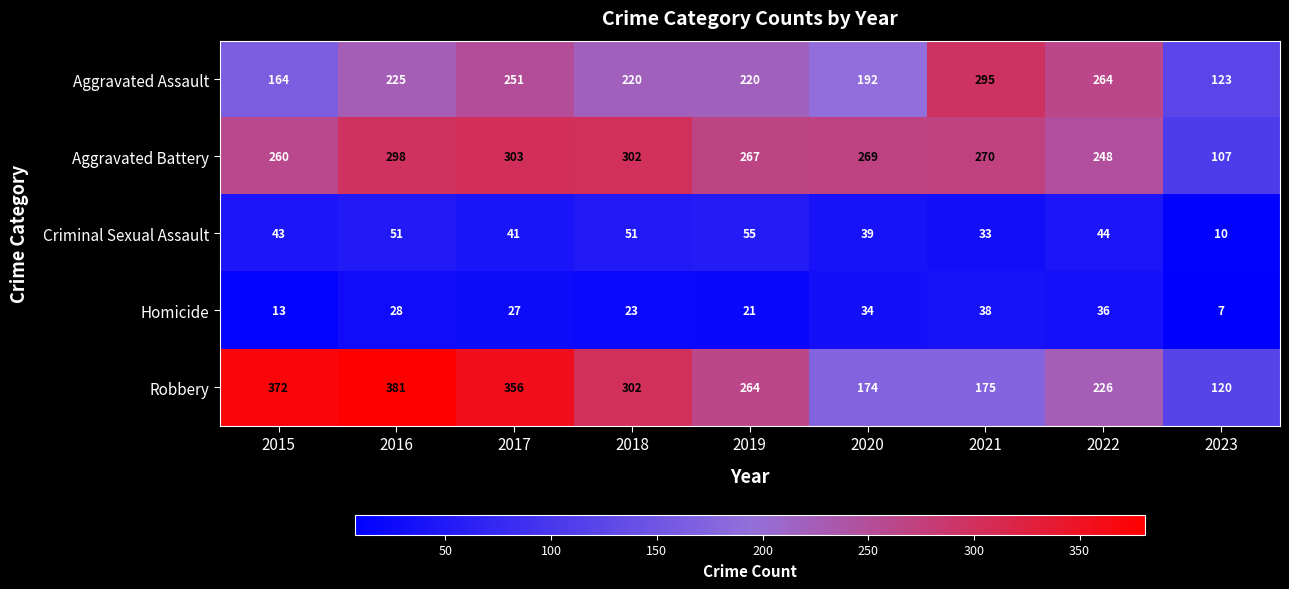

How many values in the Aggravated Assault series are below 220?

3